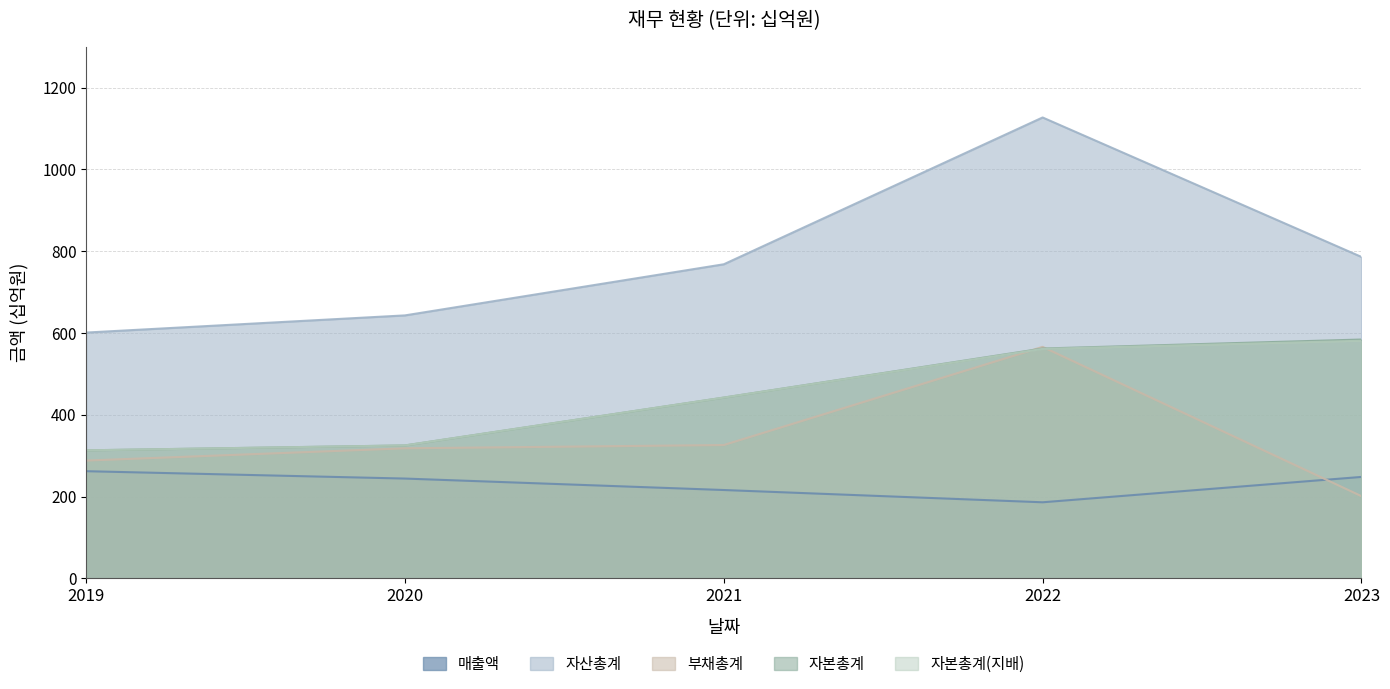

Which series has the largest range (max minus min)?

자산총계